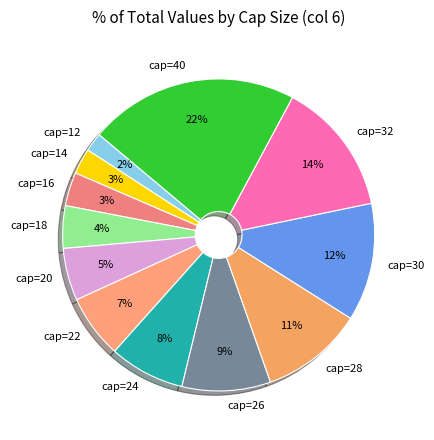

How many segments does this pie chart have?

12